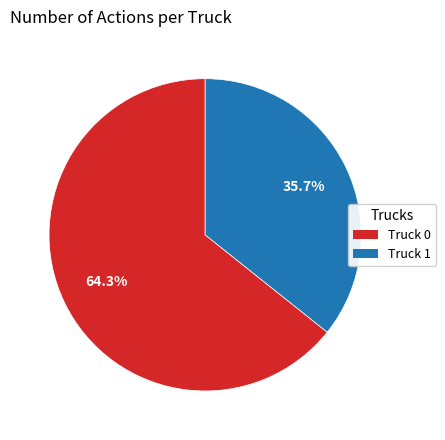

Between Truck 1 and Truck 0, which is larger?

Truck 0